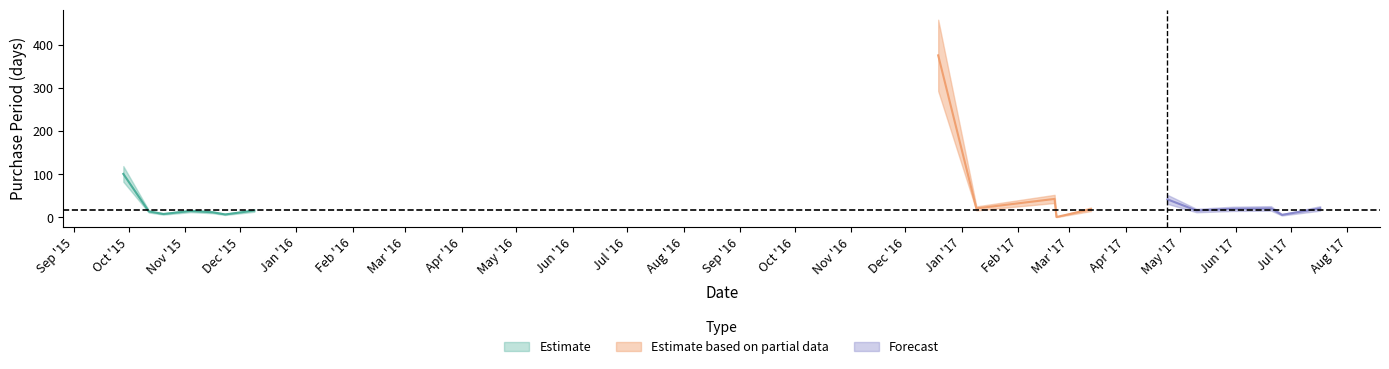

List the labels in order of value, largest first.

2016-12-19, 2015-09-28, 2017-02-21, 2017-04-24, 2017-01-09, 2017-06-20, 2017-07-17, 2017-05-30, 2017-03-13, 2015-12-09, 2017-05-10, 2015-11-04, 2015-10-12, 2015-11-16, 2015-10-20, 2015-11-23, 2017-06-26, 2017-02-22